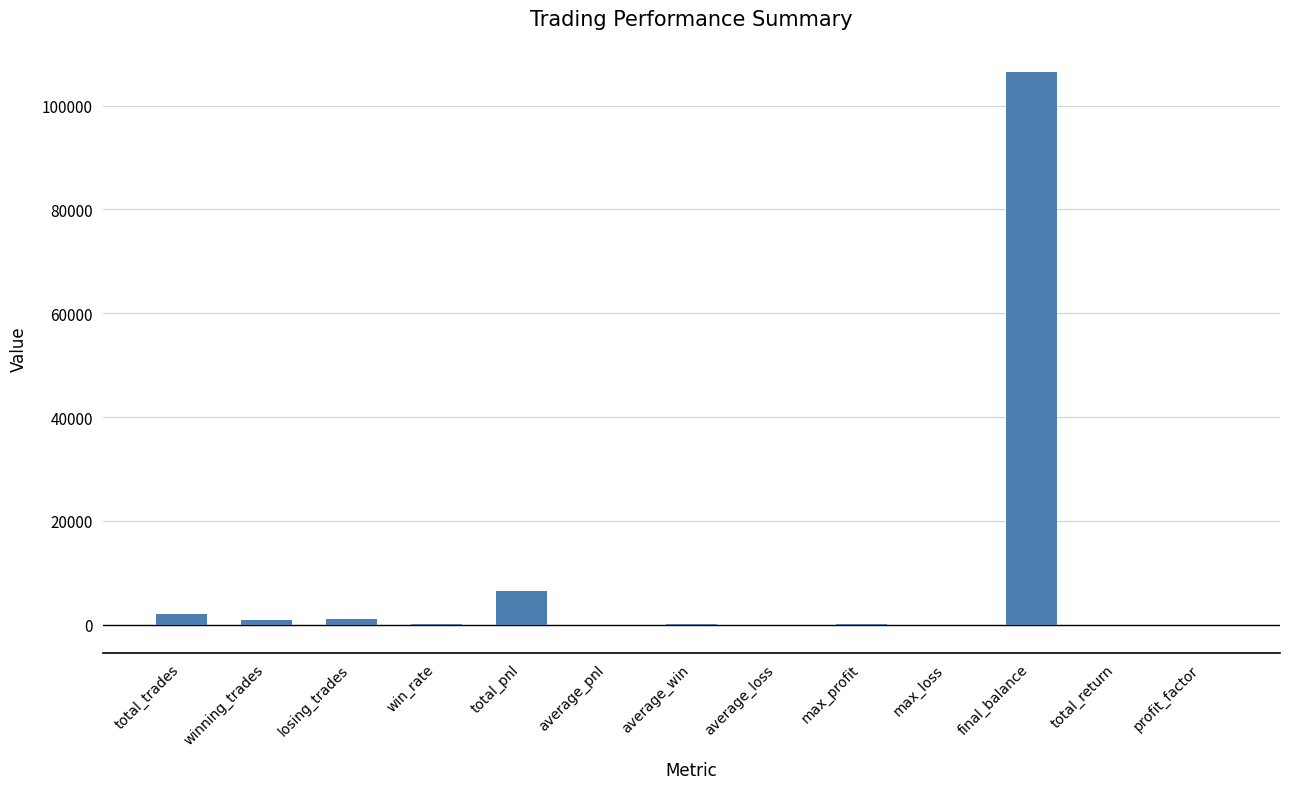

At which category does the chart reach its peak across all series?

final_balance